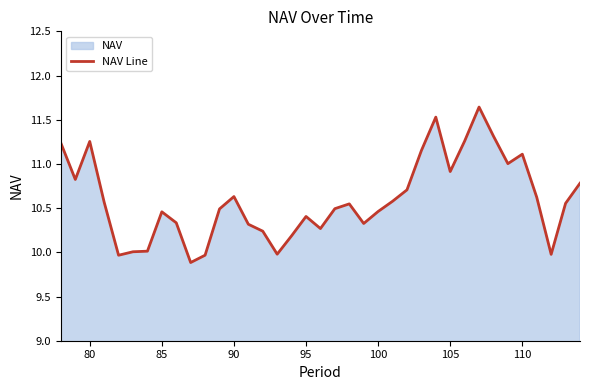

At which category does the data reach its first local peak?

80